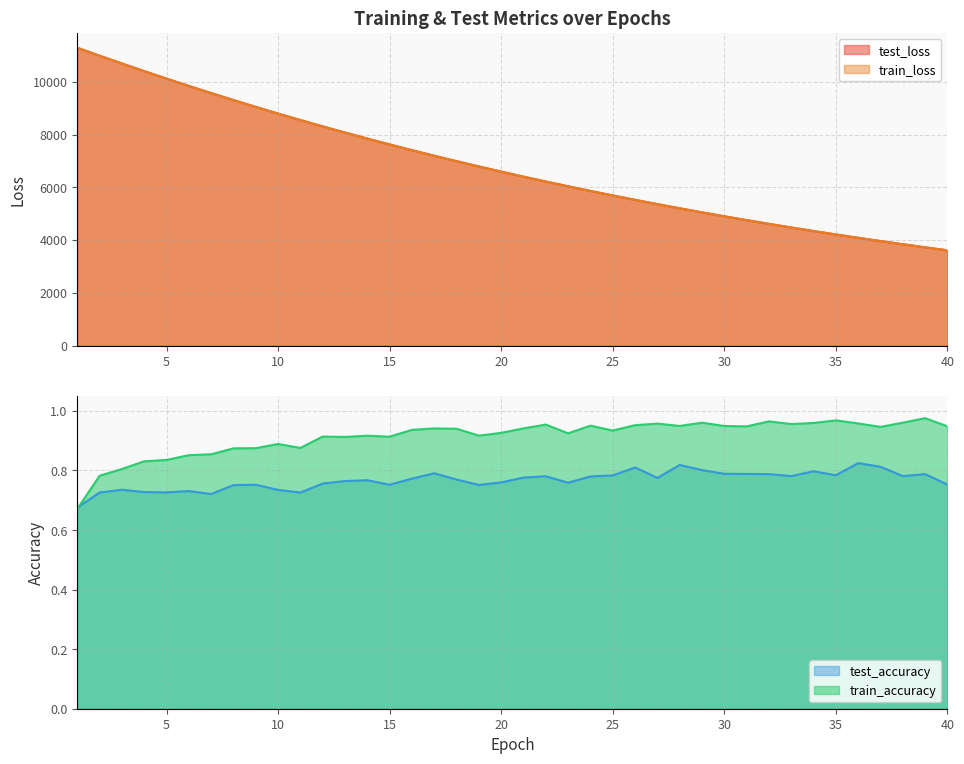

Which has a higher value, 20 or 27?

20